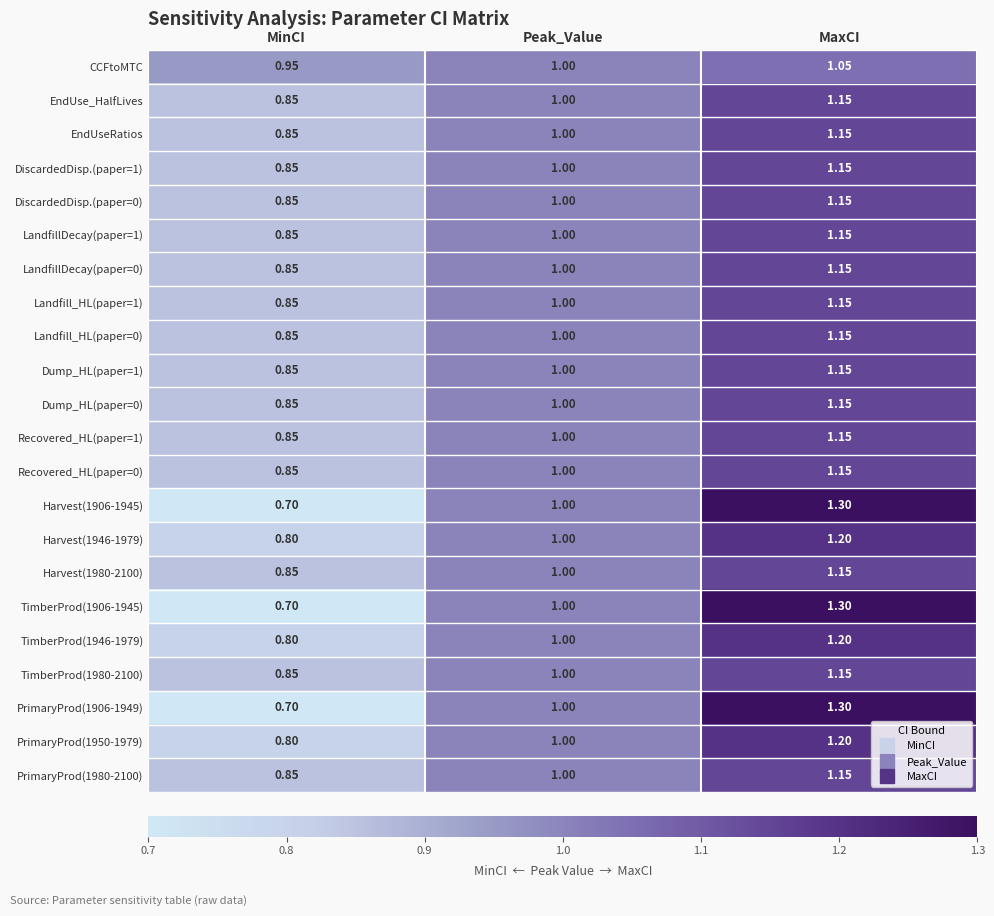

How many categories are shown in the chart?

3